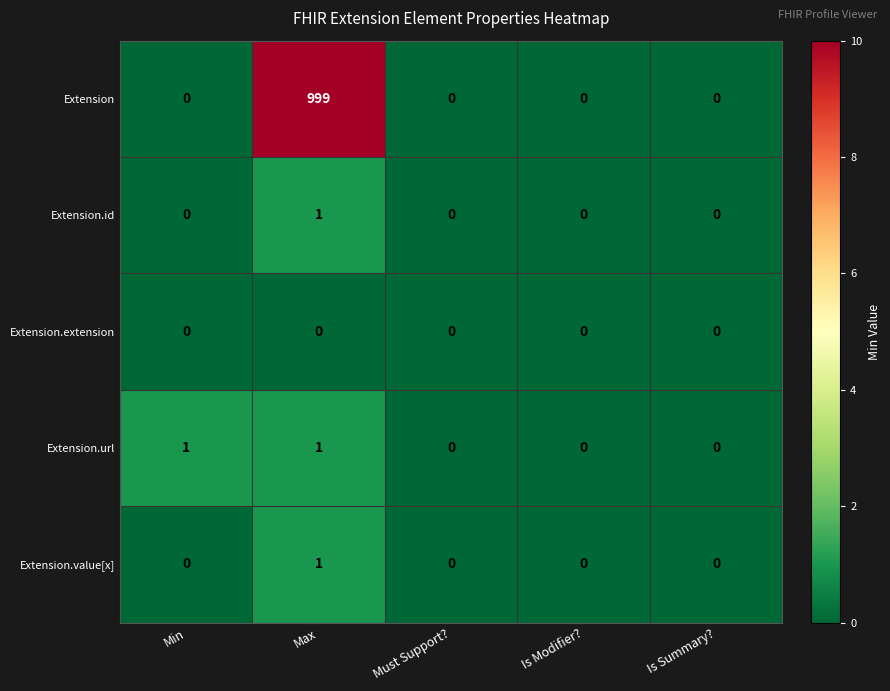

Reading left to right, transcribe all the data shown in this chart.

Extension: Min=0	Max=999	Must Support?=0	Is Modifier?=0	Is Summary?=0
Extension.id: Min=0	Max=1	Must Support?=0	Is Modifier?=0	Is Summary?=0
Extension.extension: Min=0	Max=0	Must Support?=0	Is Modifier?=0	Is Summary?=0
Extension.url: Min=1	Max=1	Must Support?=0	Is Modifier?=0	Is Summary?=0
Extension.value[x]: Min=0	Max=1	Must Support?=0	Is Modifier?=0	Is Summary?=0